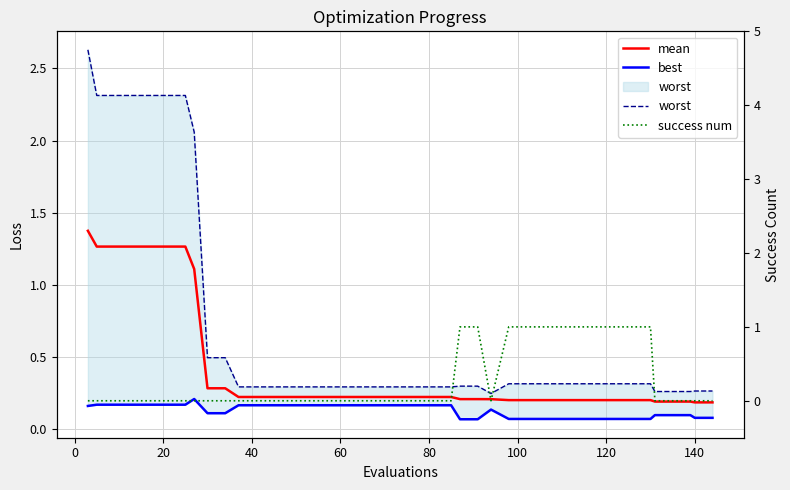

How many intersections are there between worst and success num?

4